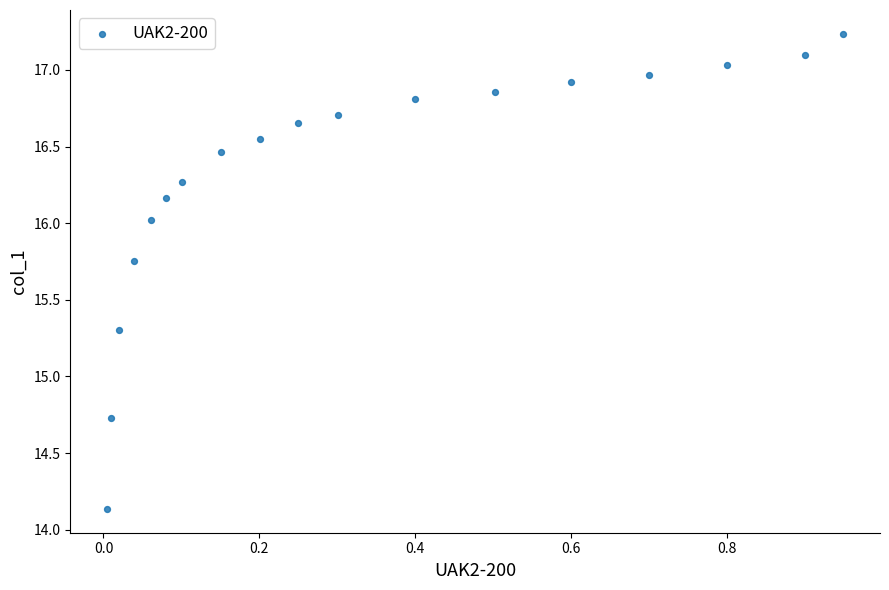

What is the range of Y values (max minus min)?

3.1